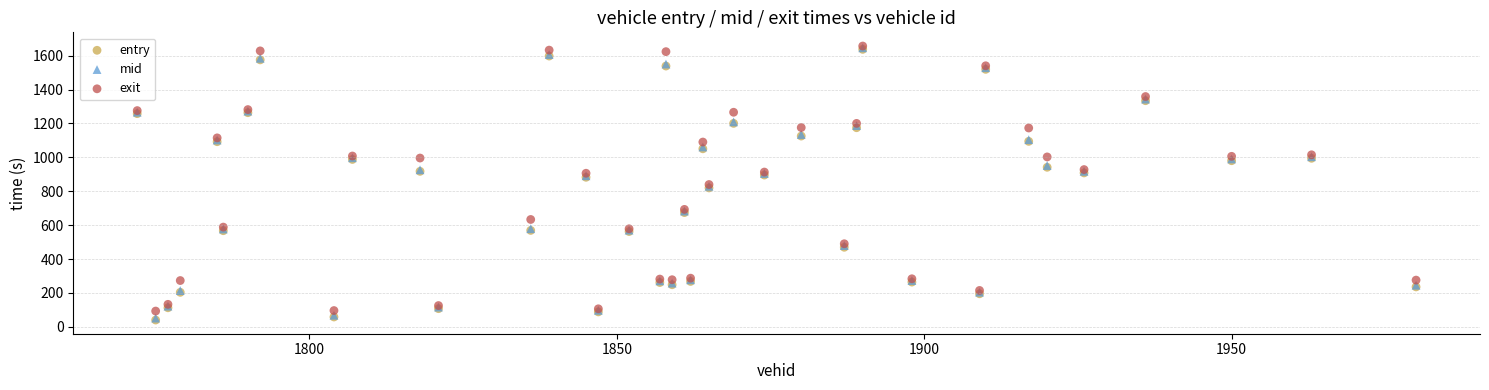

What are all the series names shown in the legend?

entry, mid, exit